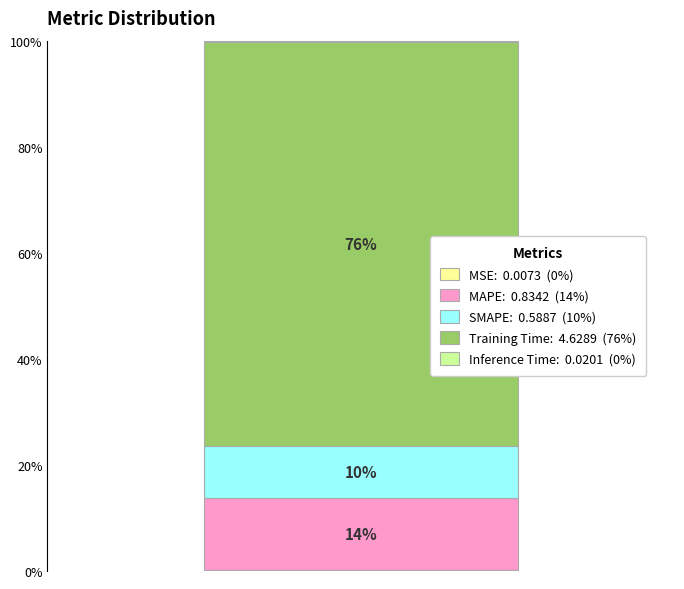

Does the chart contain stacked bars?

Yes